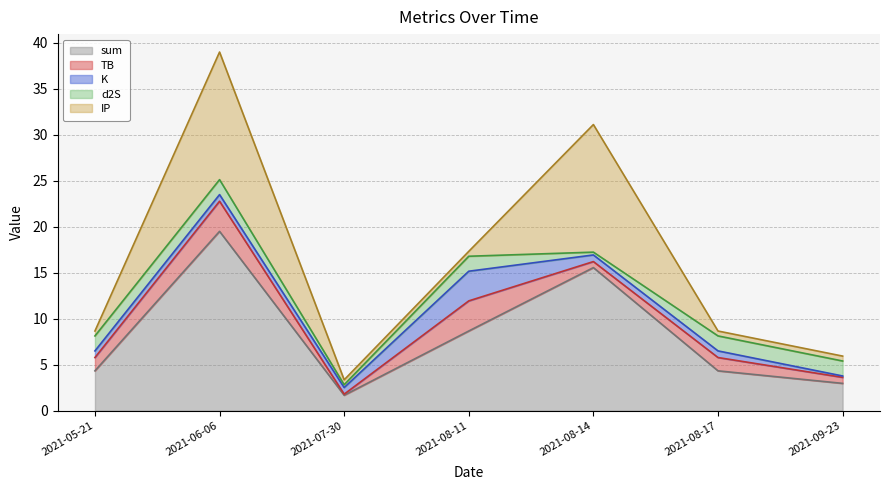

At which label is sum closest to 10?

2021-08-11